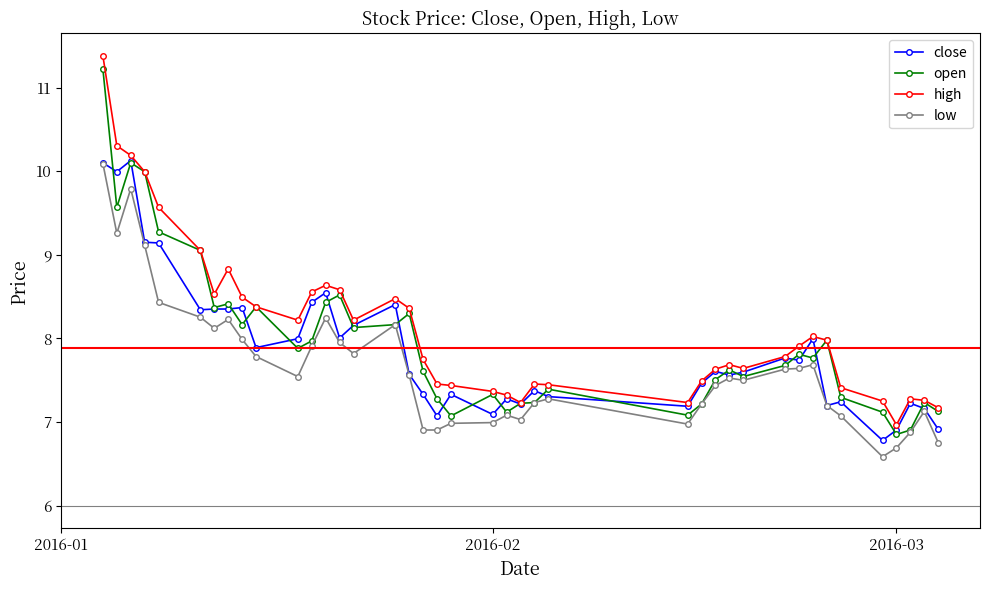

What is the minimum value shown in the chart?

6.6